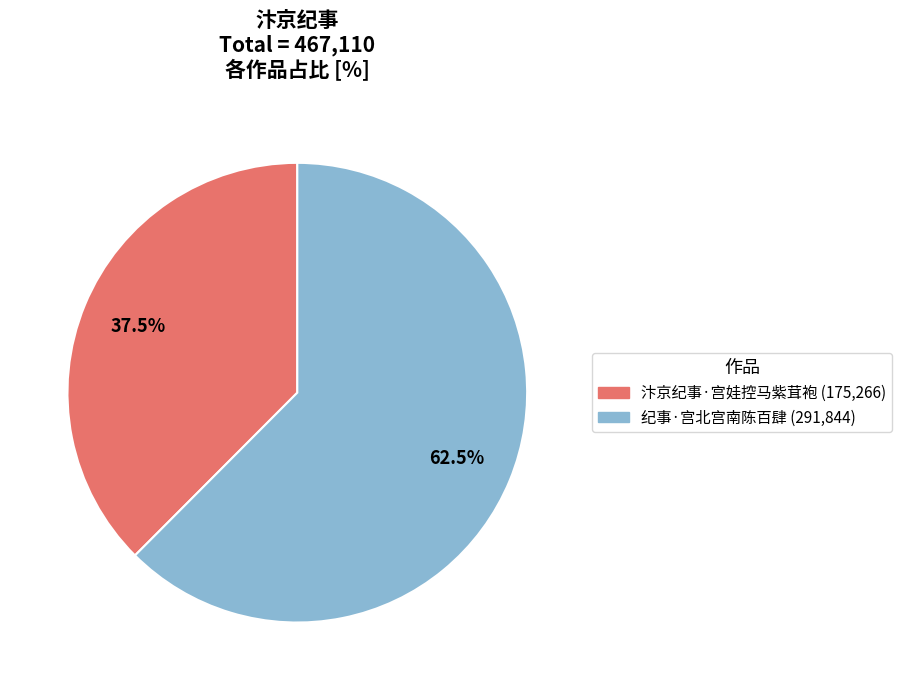

Does any single category account for the majority?

Yes